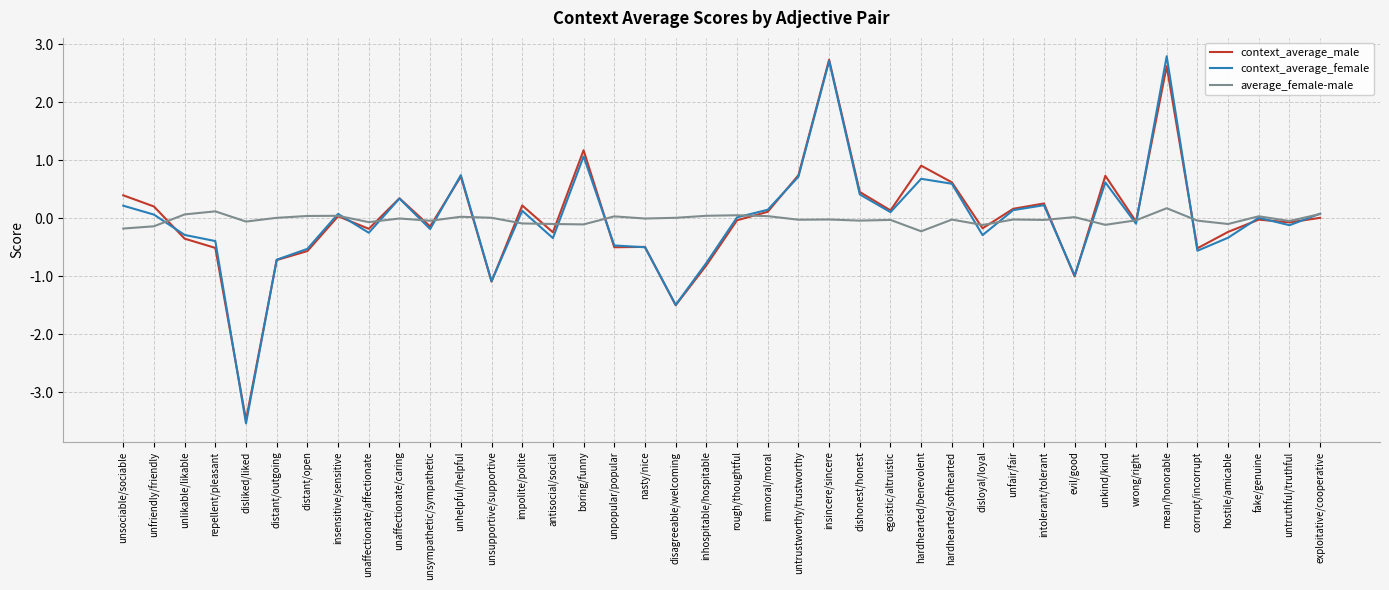

Between distant/outgoing and disagreeable/welcoming, which series saw the biggest shift?

context_average_male